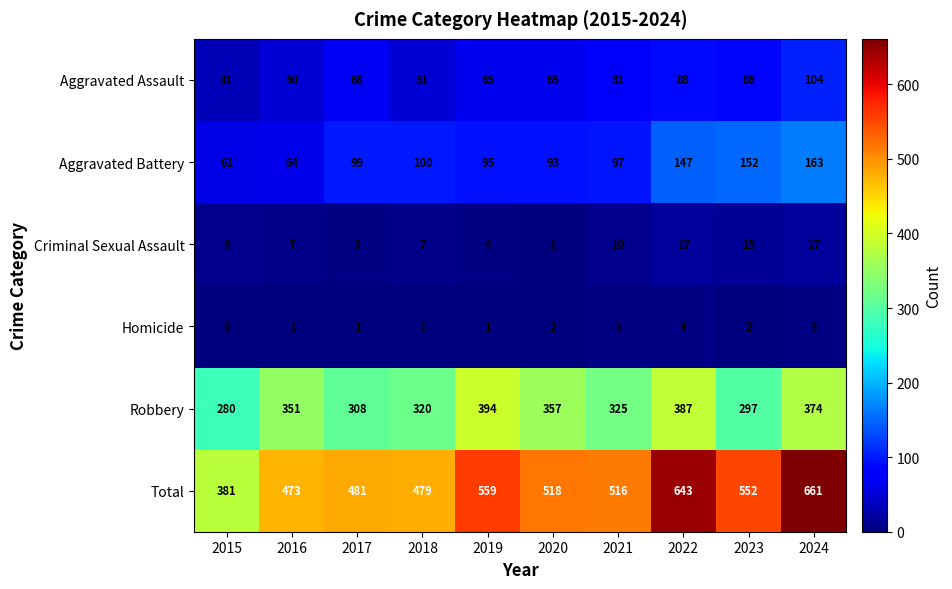

Is it true that Total equals 1013 at 2024?

False